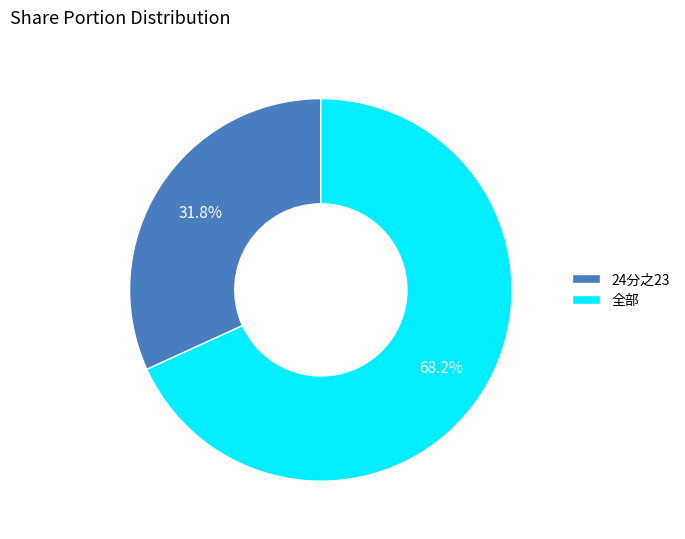

Rank the categories by value from lowest to highest.

24分之23, 全部